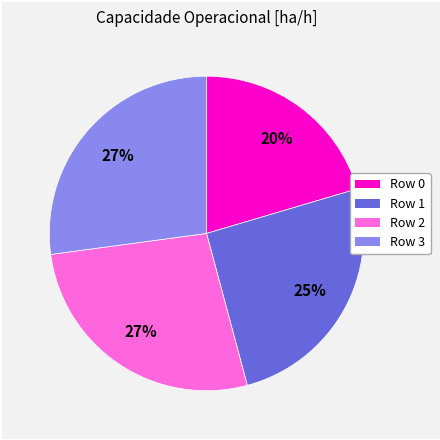

To the nearest percent, what percentage of the pie is Row 0?

20%